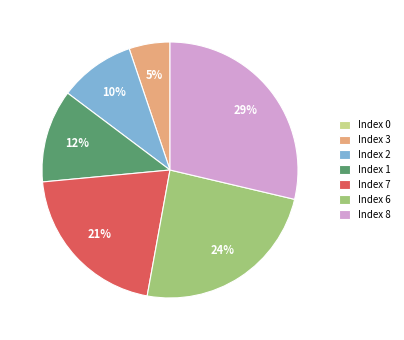

Approximately how many times larger is the value at Index 3 compared to Index 1?

0.4